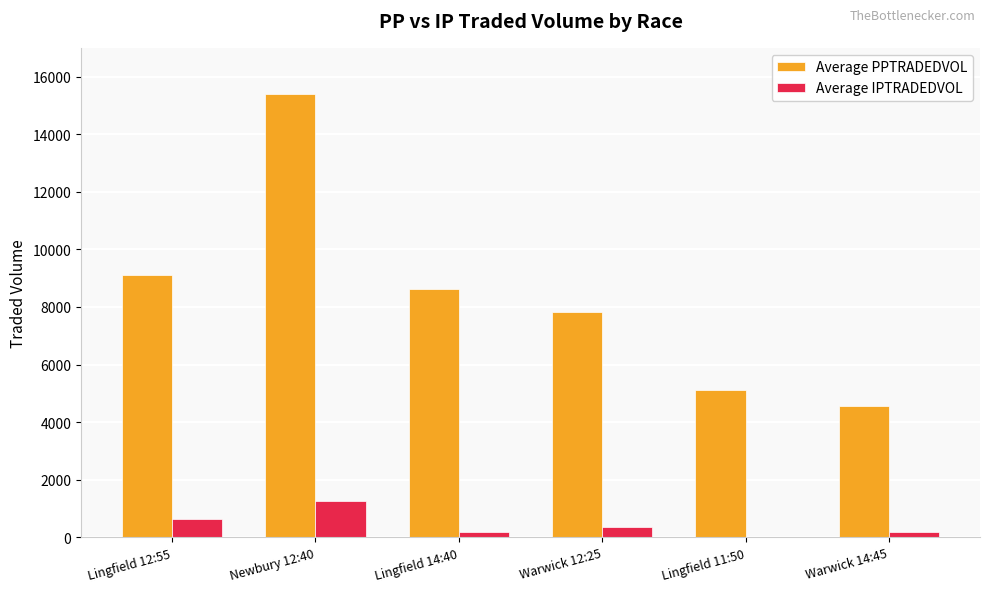

Which series has the largest range (max minus min)?

Average PPTRADEDVOL